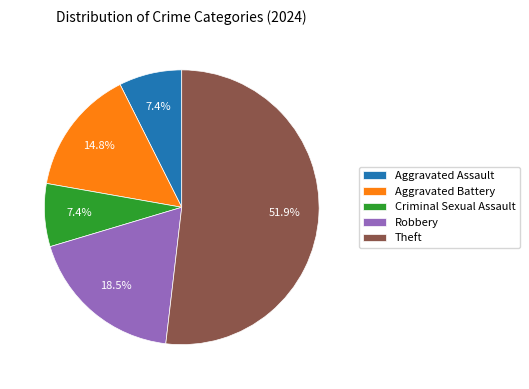

Which slice is the largest?

Theft